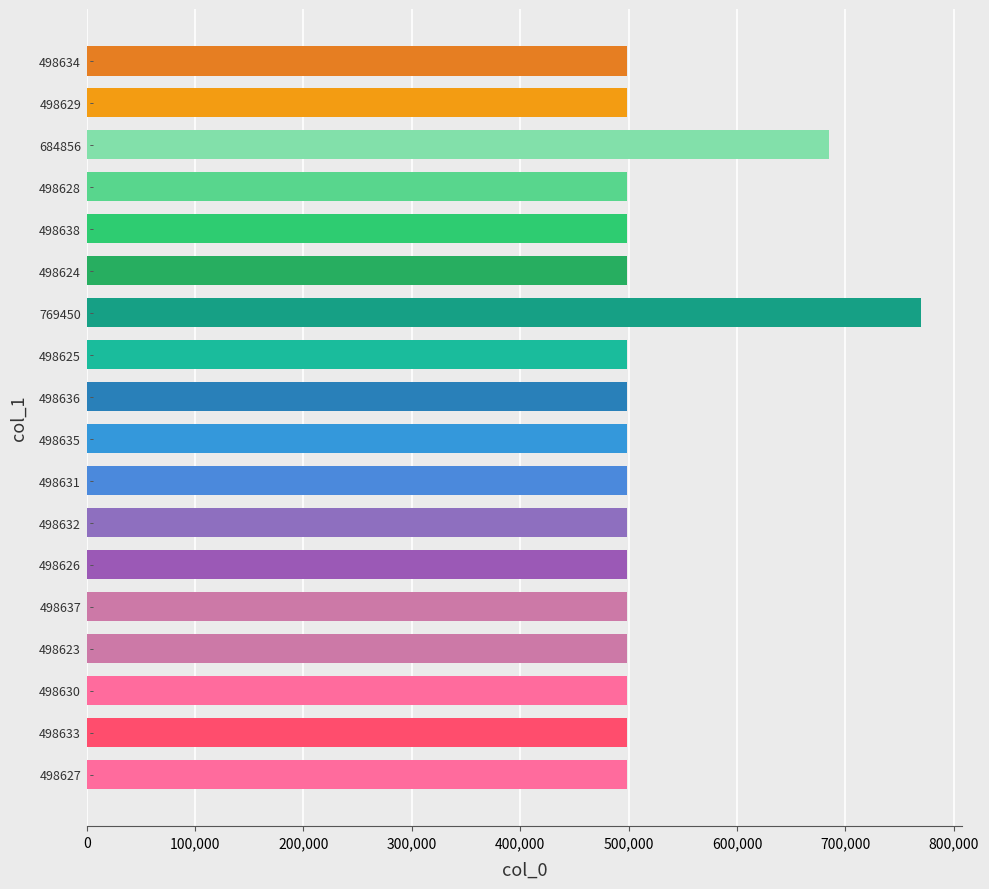

At which category does the chart reach its peak across all series?

769450